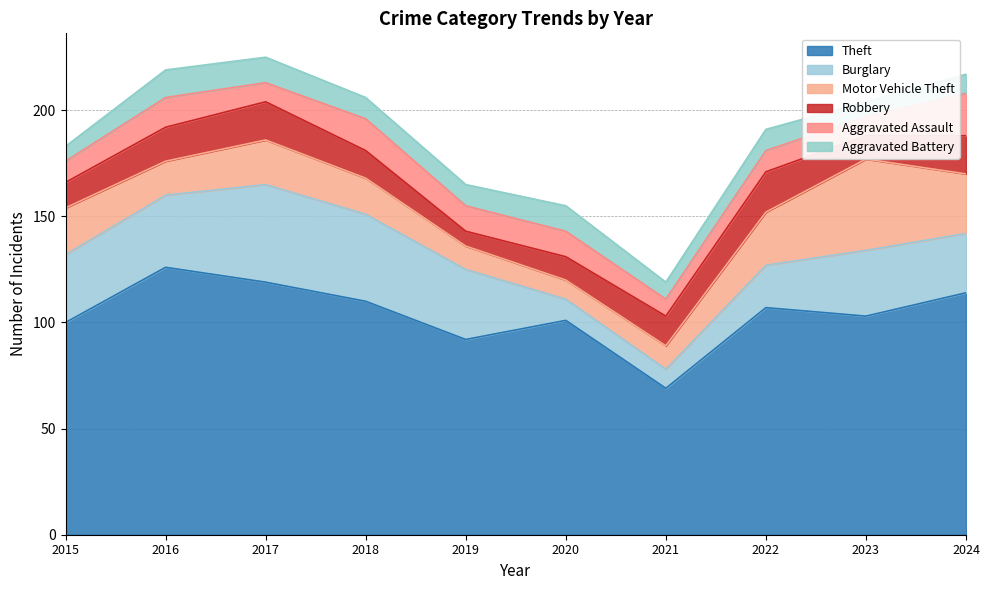

How many data points in Theft are above 107?

4